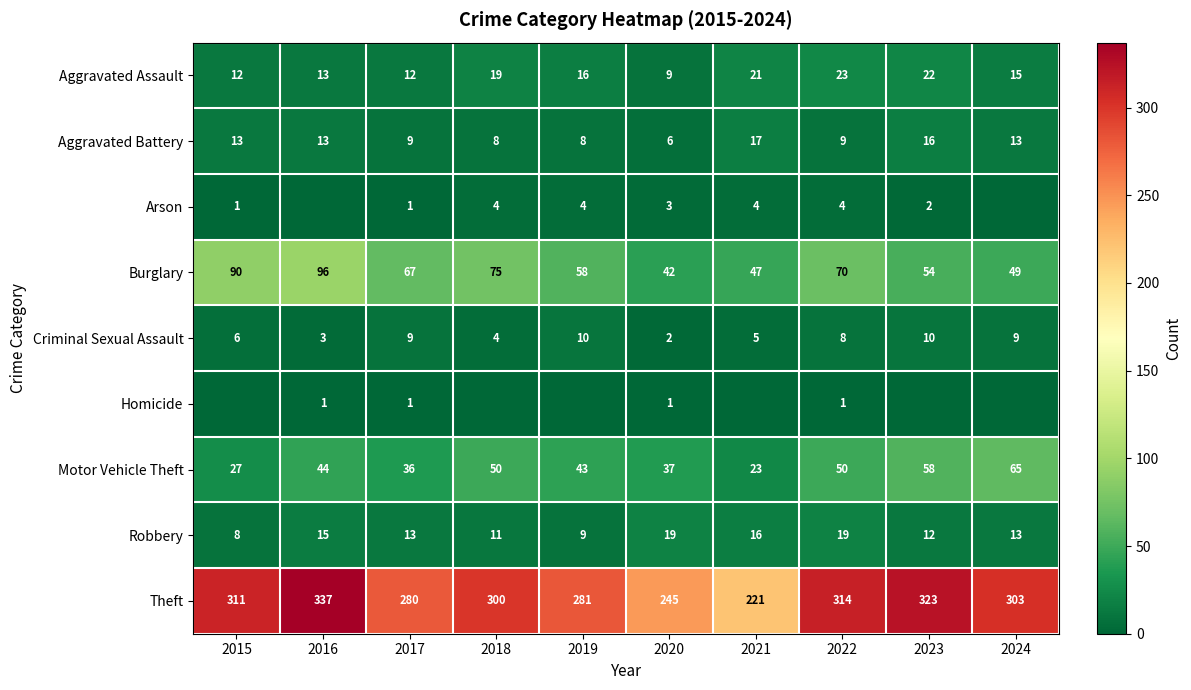

What is the lowest value of the Aggravated Assault series?

9